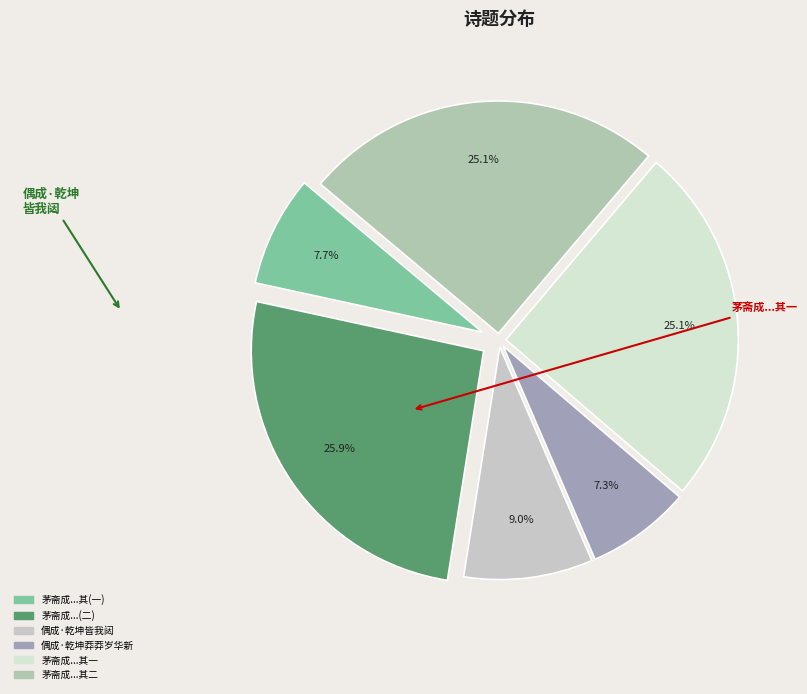

Is there a majority slice in this chart?

No